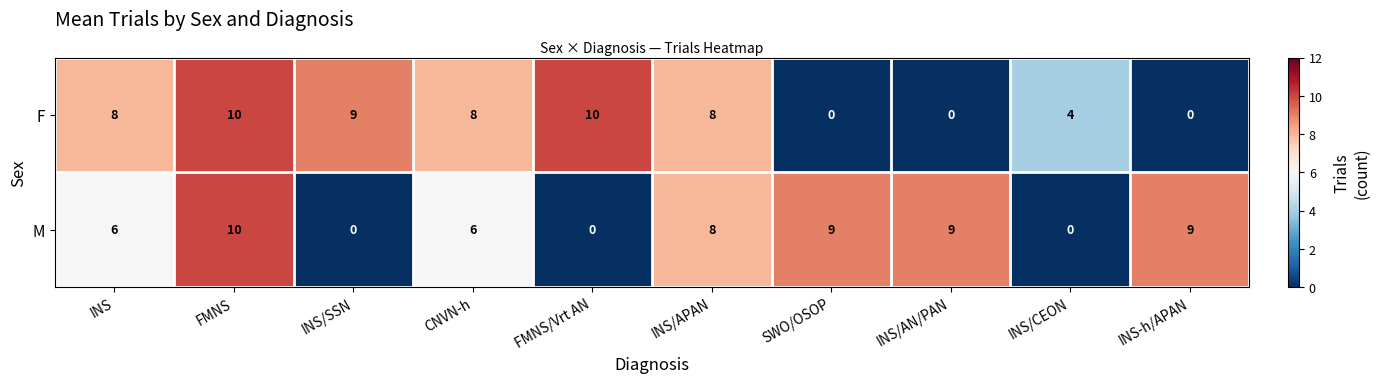

Between INS/APAN and SWO/OSOP, which series saw the biggest shift?

F